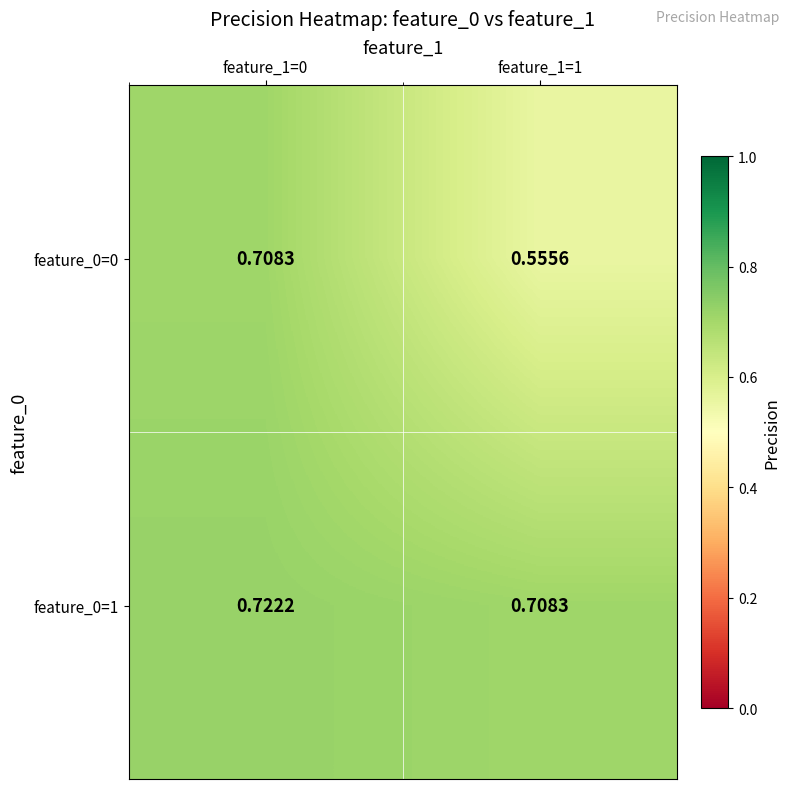

Is the value of feature_0=0 at feature_1=0 greater than the value of feature_0=1 at feature_1=0?

No